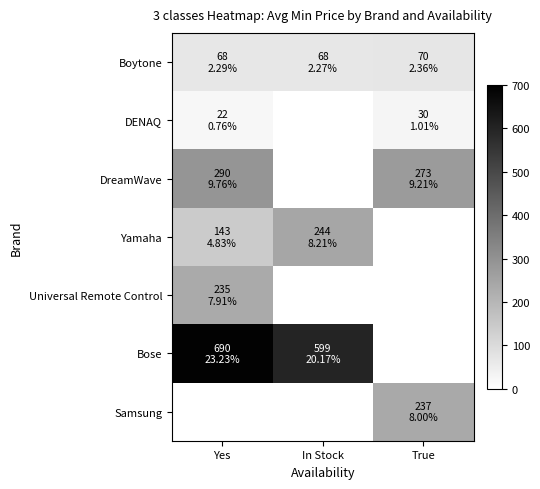

At how many categories does at least one series exceed 611?

1